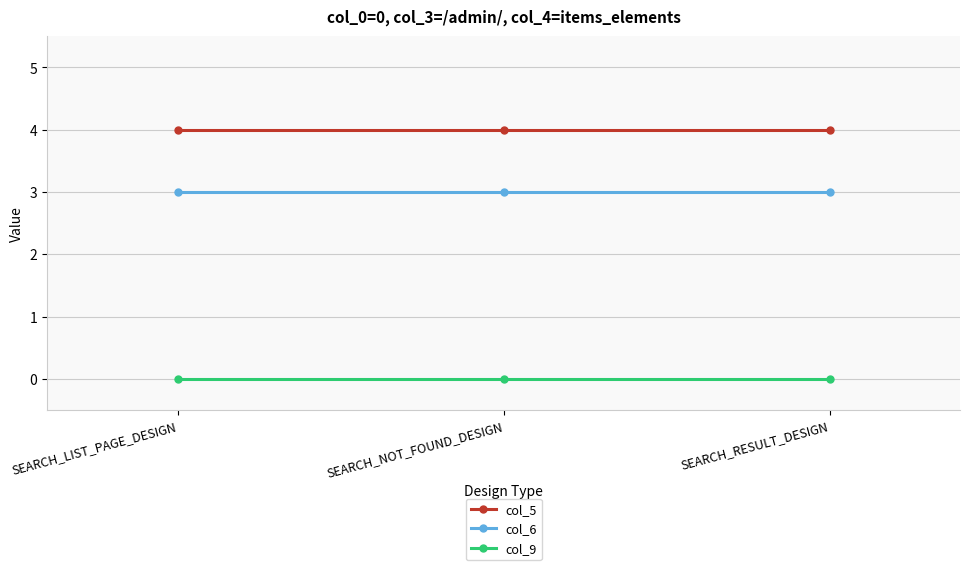

Count the number of data series in this chart.

3